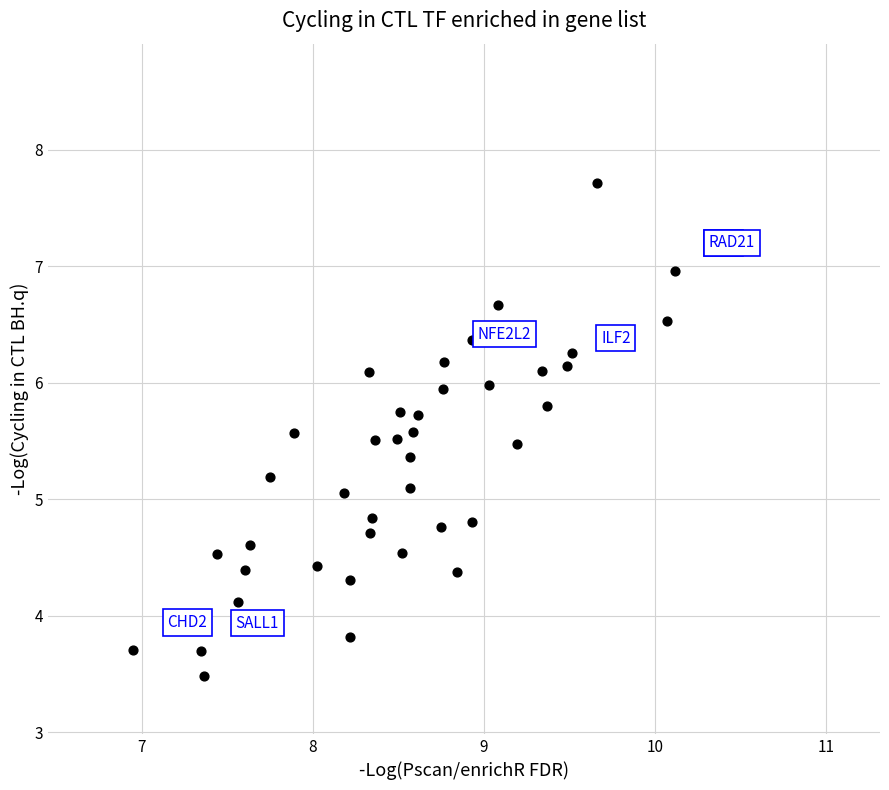

What is the range of Y values (max minus min)?

4.2